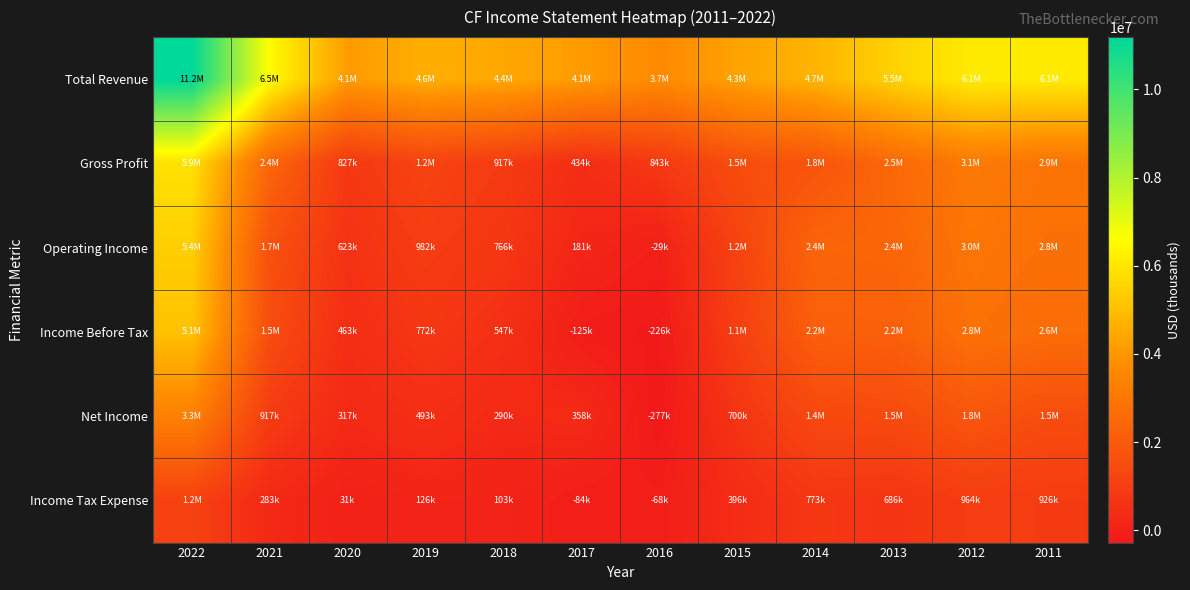

What is the total value across all series at 2016?

3928000